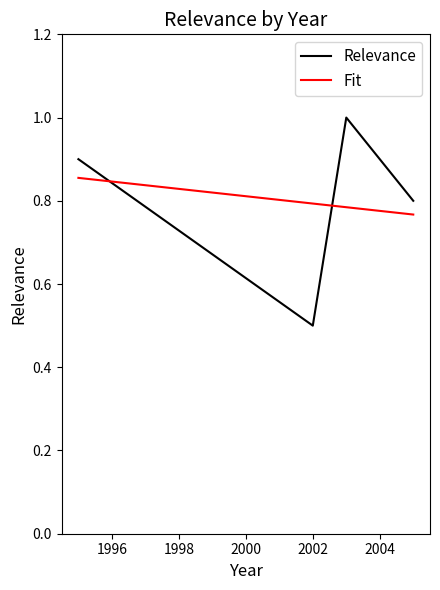

Rank the series by their maximum value, from highest to lowest.

Relevance, Fit